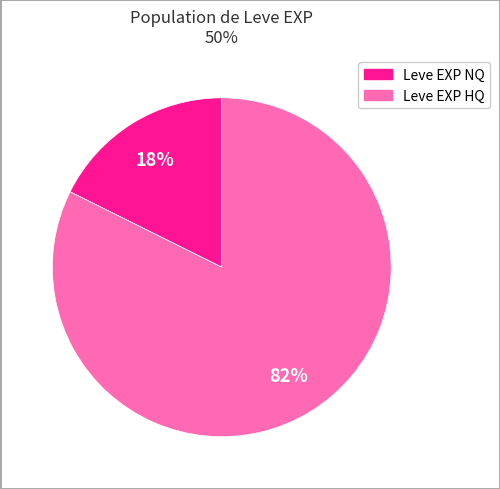

Does any single category account for the majority?

Yes